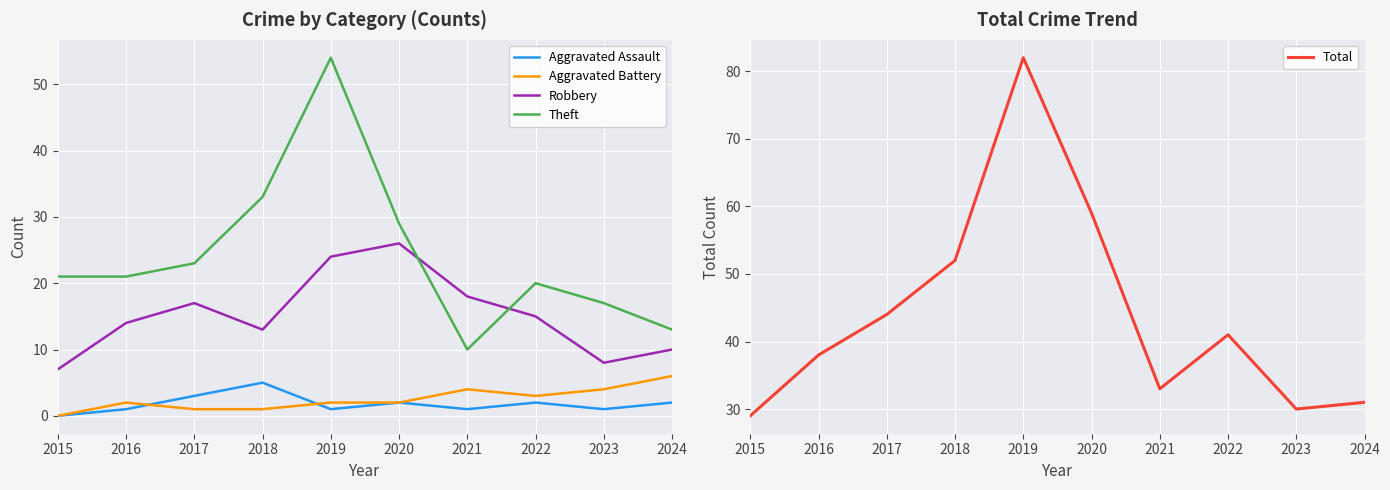

What is the minimum value for Theft?

10